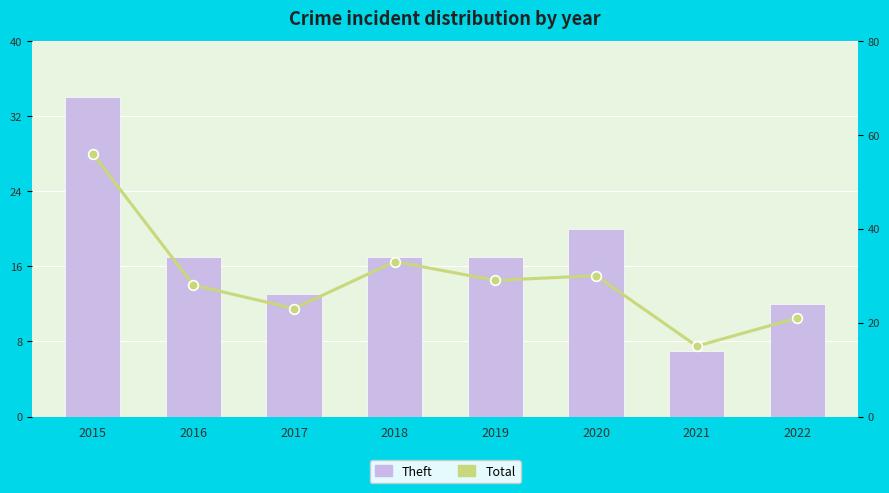

The Theft series shows 7 at 2021. True or false?

True